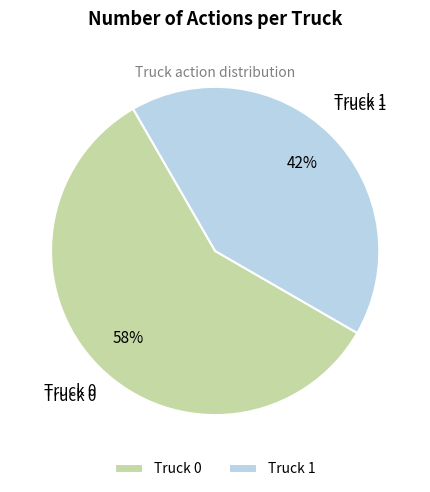

Is it true that Truck 0 is 58% of the pie?

True